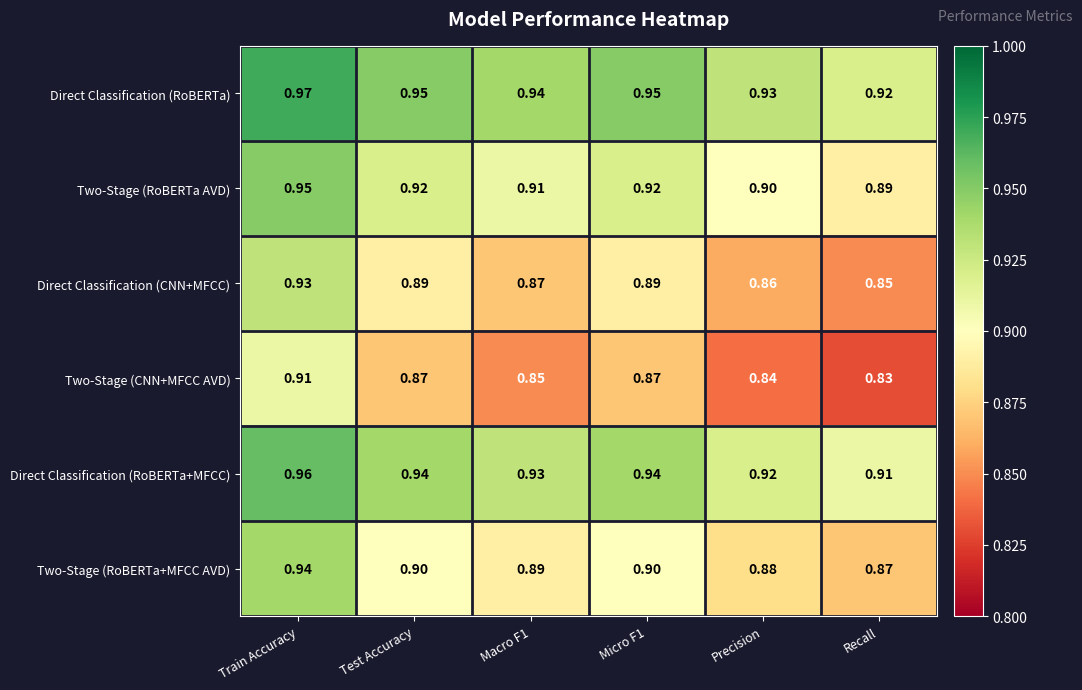

Rank the series by their maximum value, from lowest to highest.

Two-Stage (CNN+MFCC AVD), Direct Classification (CNN+MFCC), Two-Stage (RoBERTa+MFCC AVD), Two-Stage (RoBERTa AVD), Direct Classification (RoBERTa+MFCC), Direct Classification (RoBERTa)